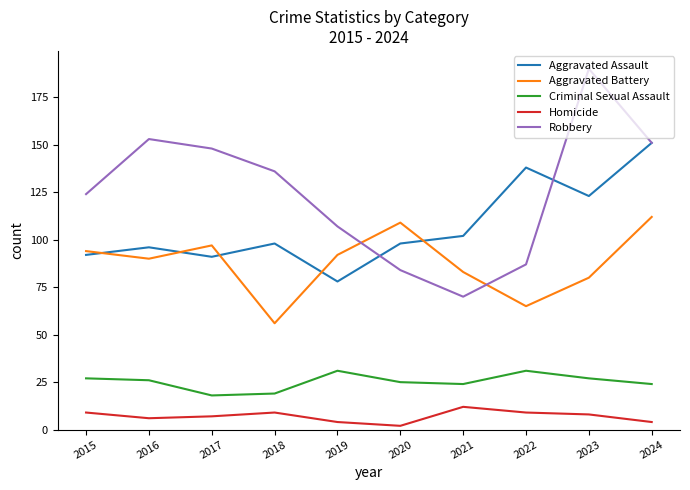

Rank the series by their maximum value, from highest to lowest.

Robbery, Aggravated Assault, Aggravated Battery, Criminal Sexual Assault, Homicide